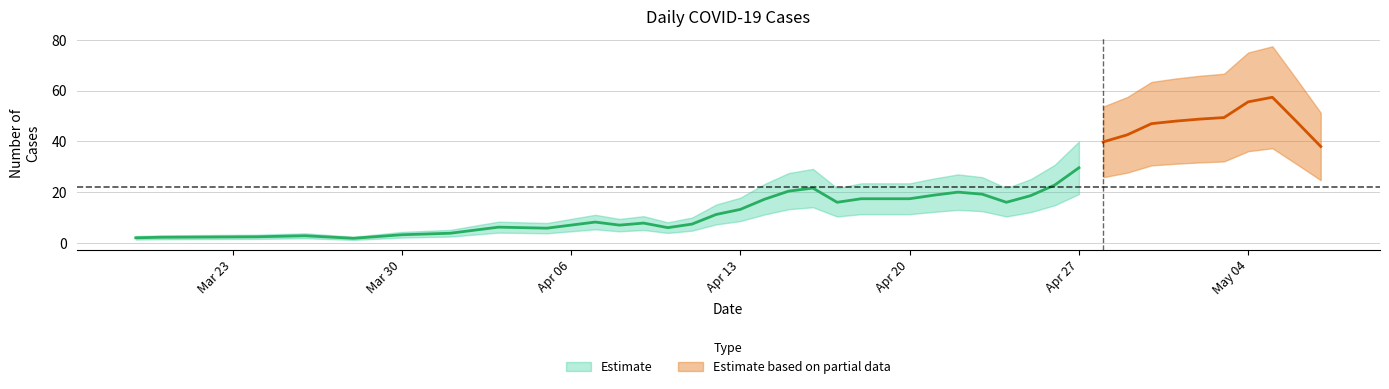

At which label does the data first exceed 15?

2020-04-14